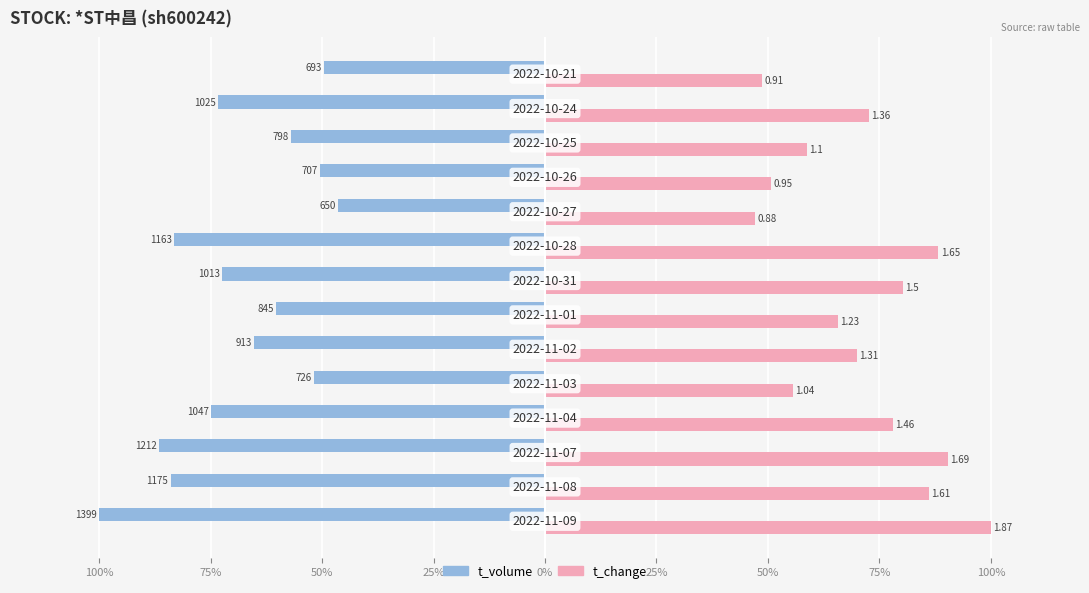

What are all the series names shown in the legend?

t_volume, t_change